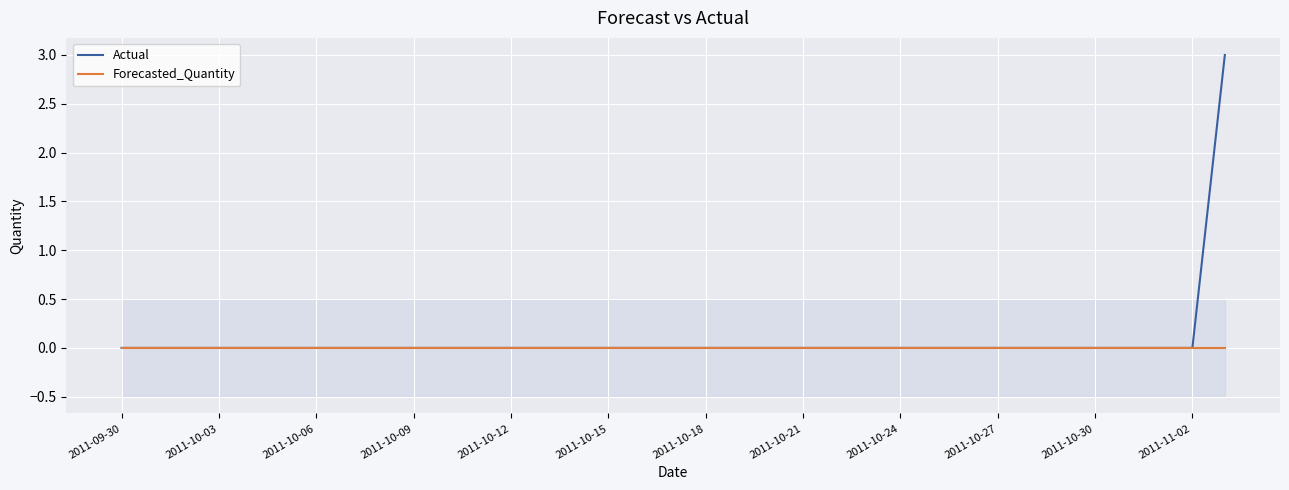

True or false: Actual has more than 1 interior local peaks.

False